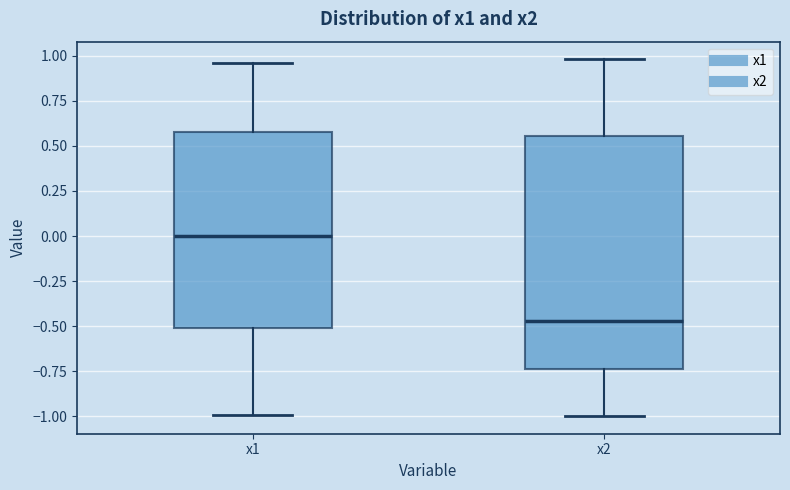

Reading left to right, read every box against the y-axis: the position of its median line, the range the box covers, and the ends of its whiskers. The values are not printed on the chart, so give them approximately, as read against the axis.

x1: median 0.00, box -0.50 to 0.60, whiskers -1.00 to 0.95
x2: median -0.45, box -0.75 to 0.55, whiskers -1.00 to 1.00